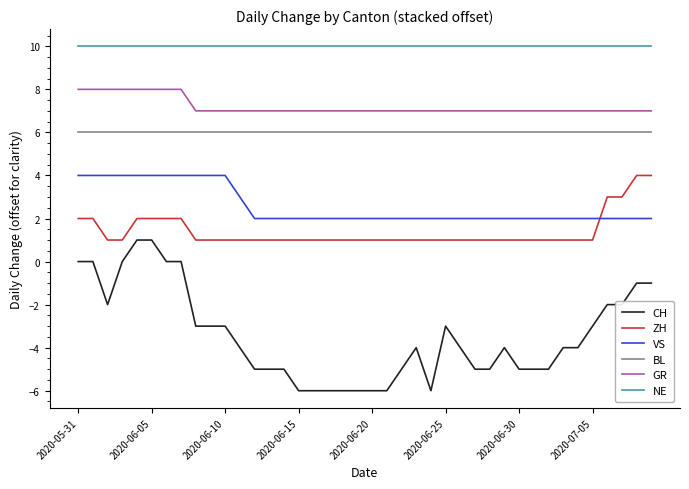

True or false: VS and CH cross at least once.

False